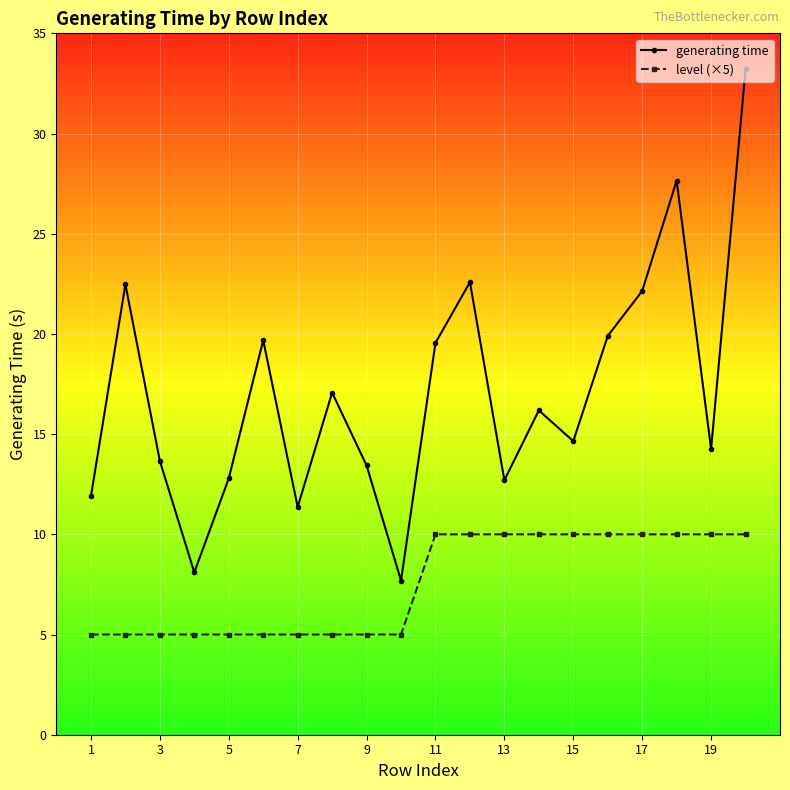

What is the value of the level (×5) point at the 13th from the left?

10.0